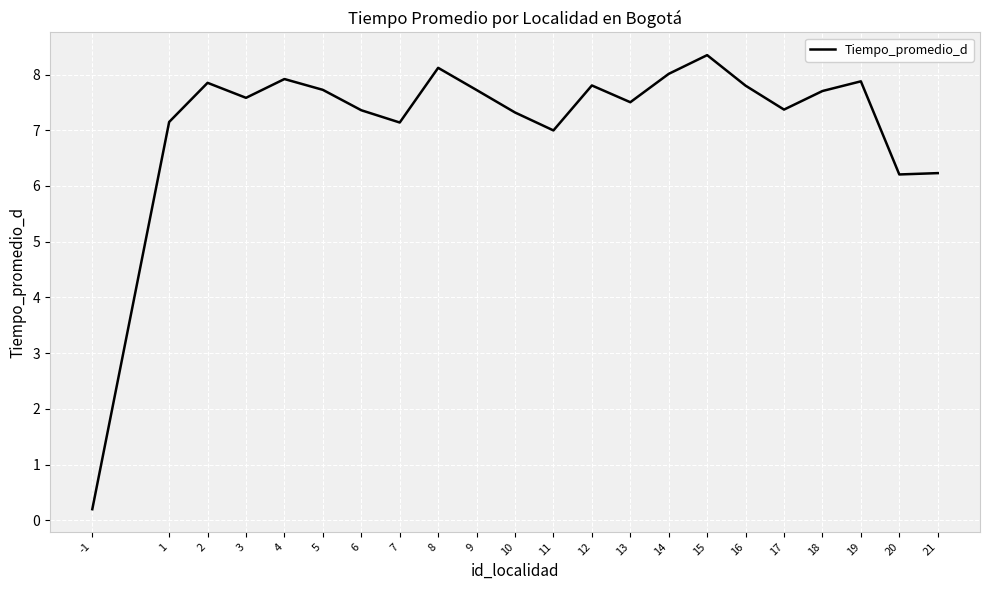

Reading left to right, transcribe all the data shown in this chart.

0.2	7.1	7.9	7.6	7.9	7.7	7.4	7.1	8.1	7.7	7.3	7.0	7.8	7.5	8.0	8.3	7.8	7.4	7.7	7.9	6.2	6.2